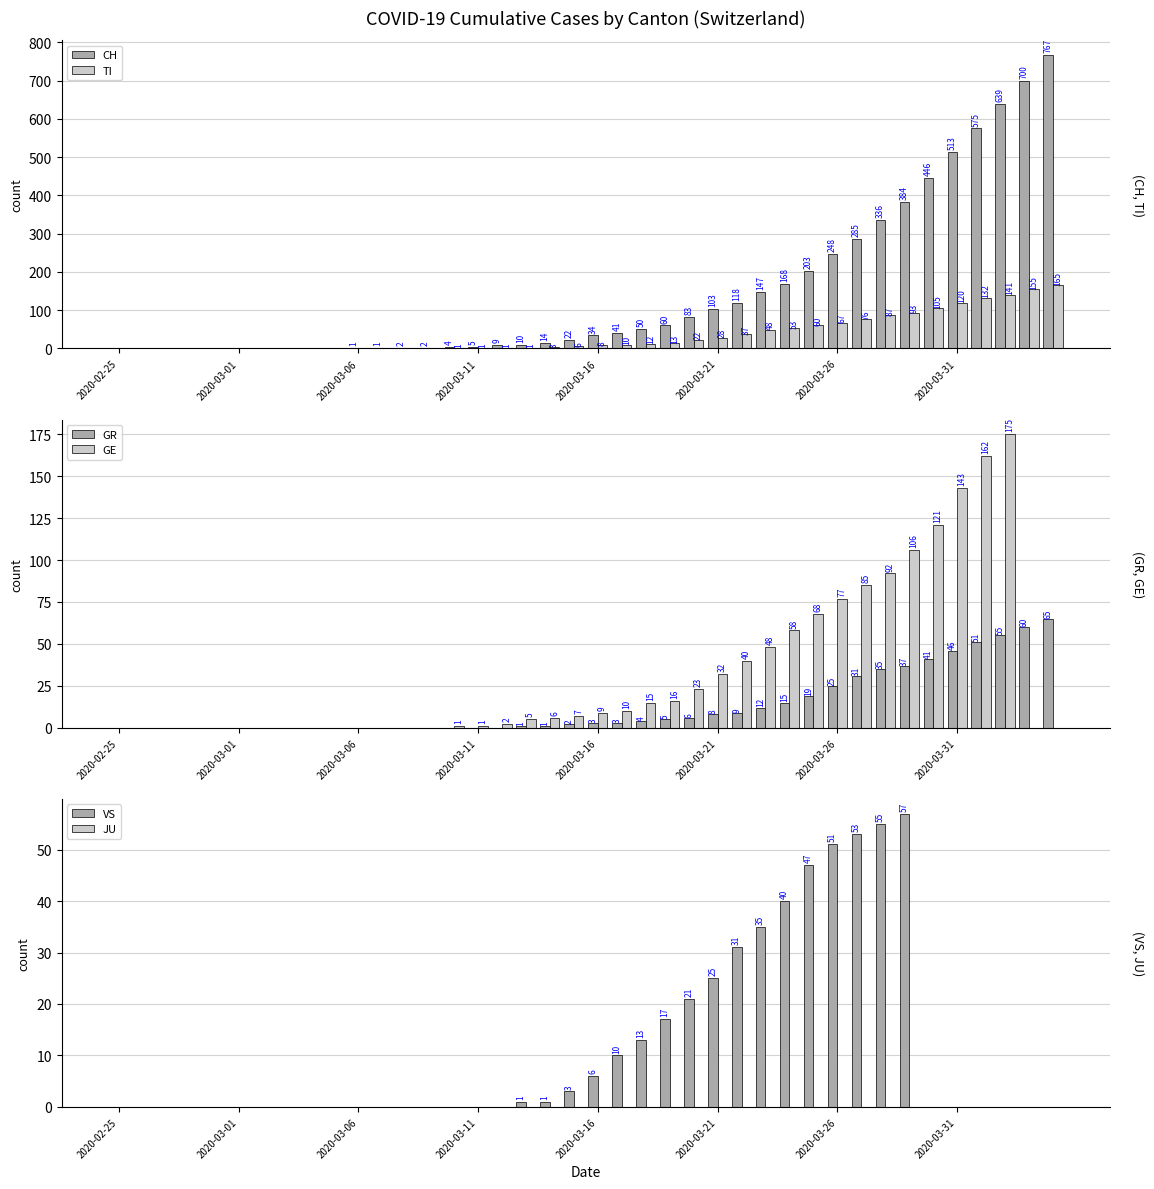

At how many categories does at least one series exceed 634?

3